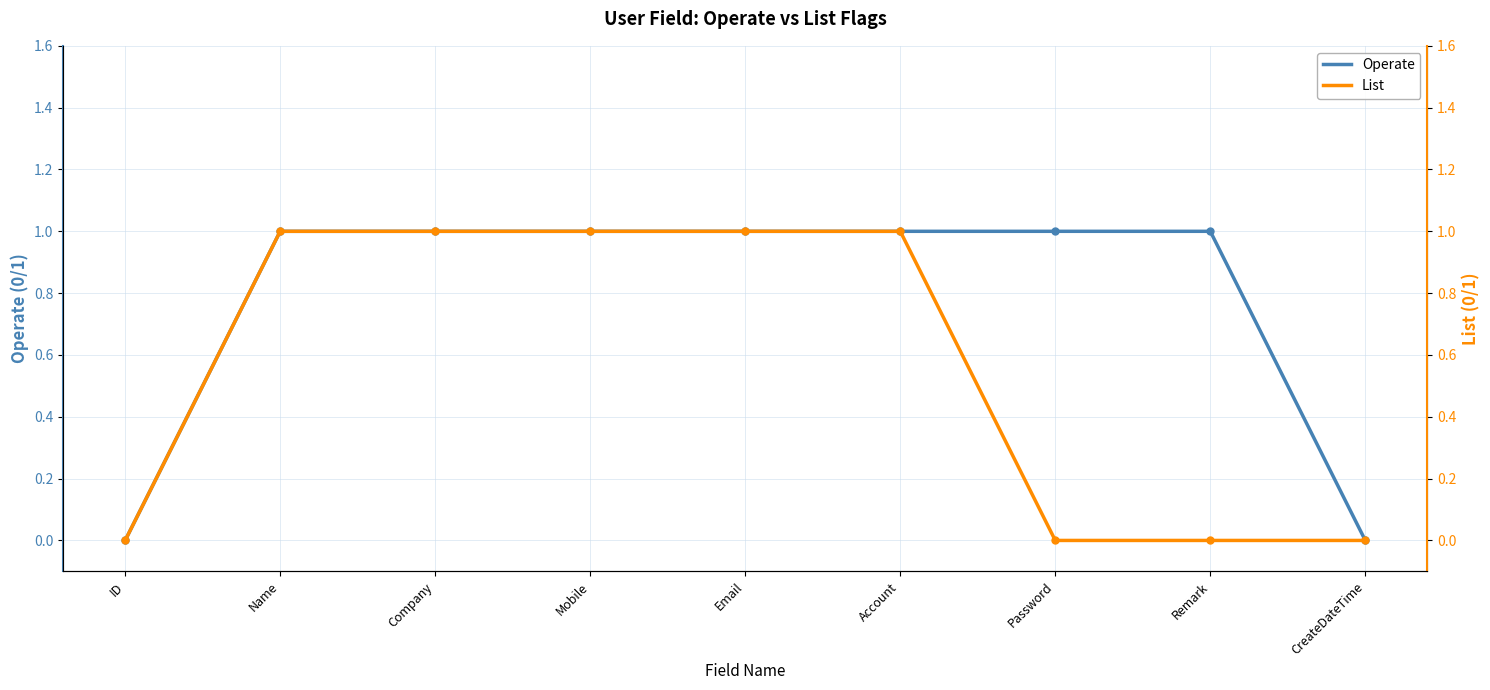

Reading left to right, what are all the values shown in this chart?

Operate: 0	1	1	1	1	1	1	1	0
List: 0	1	1	1	1	1	0	0	0